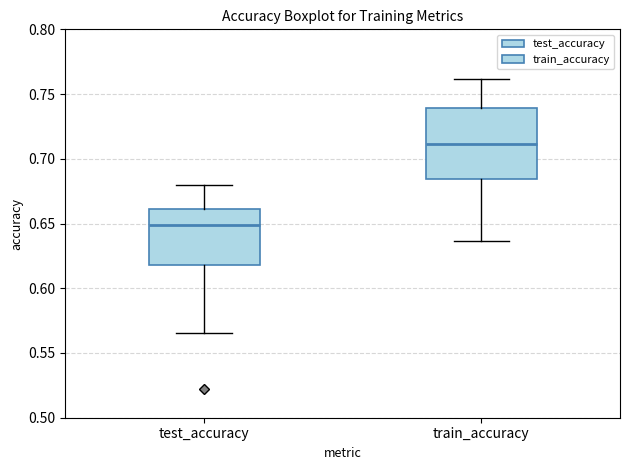

Reading left to right, transcribe this box plot: for each box, give where its median line is, the range the box spans, and where its two whiskers end, as read against the y-axis. The values are not printed on the chart, so give them approximately, as read against the axis.

test_accuracy: median 0.650, box 0.620 to 0.660, whiskers 0.565 to 0.680
train_accuracy: median 0.710, box 0.685 to 0.740, whiskers 0.635 to 0.760